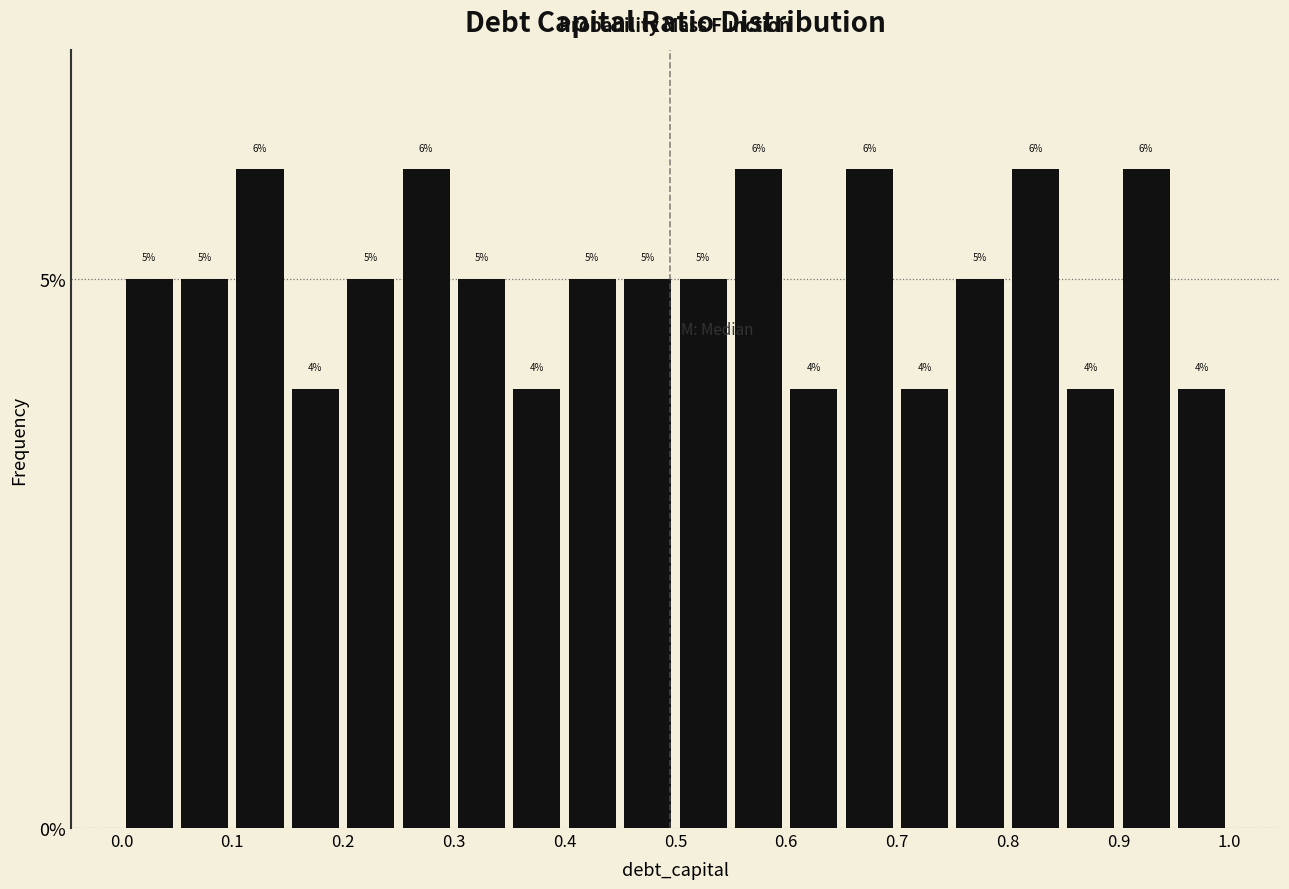

What is the height of the bar covering 0.70 to 0.75 on the x-axis?

4